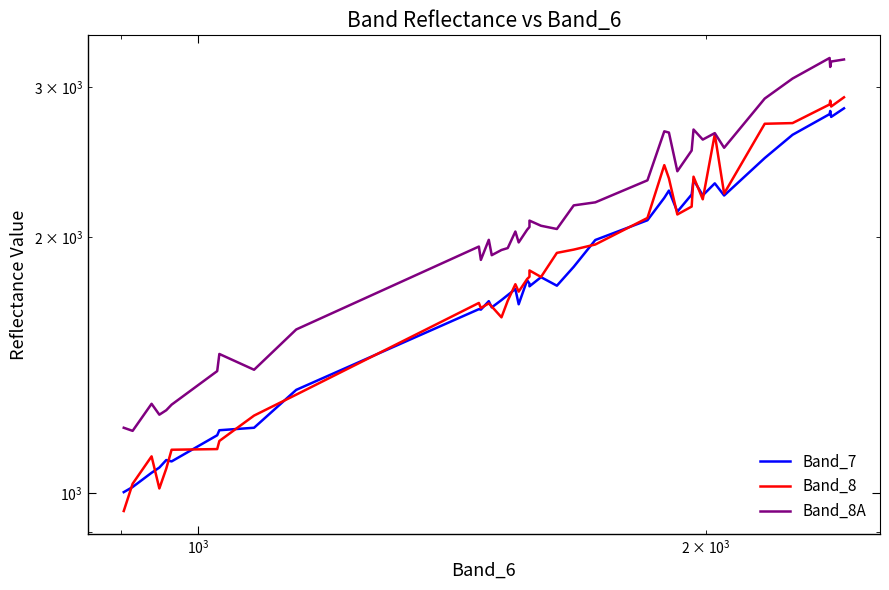

The value of Band_8A at 34 is 1236. True or false?

False